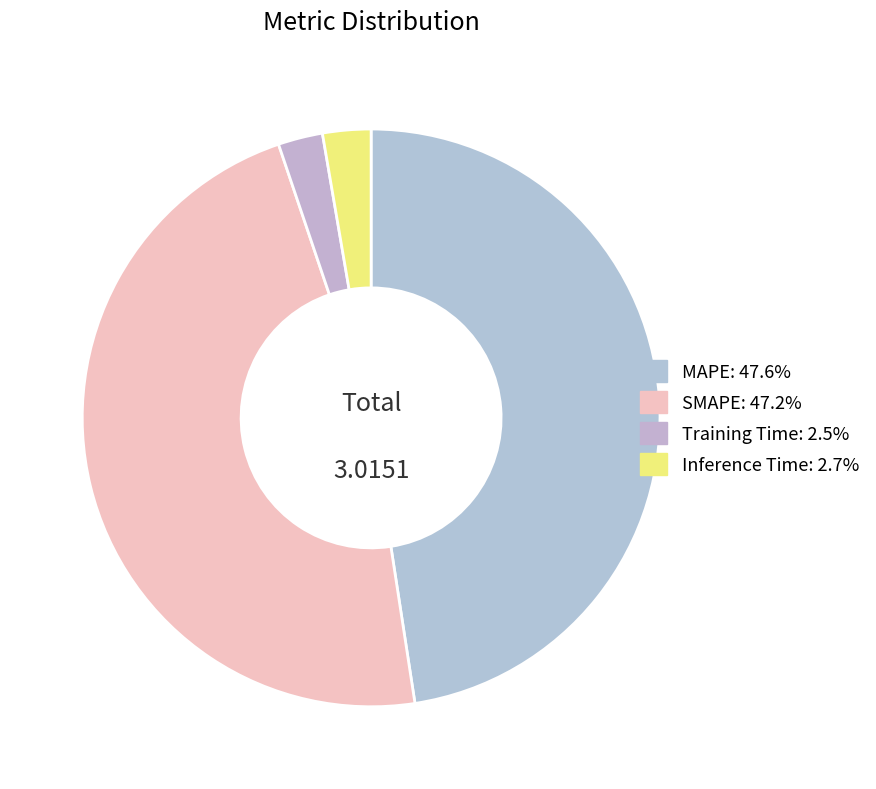

How many slices are in this pie chart?

4